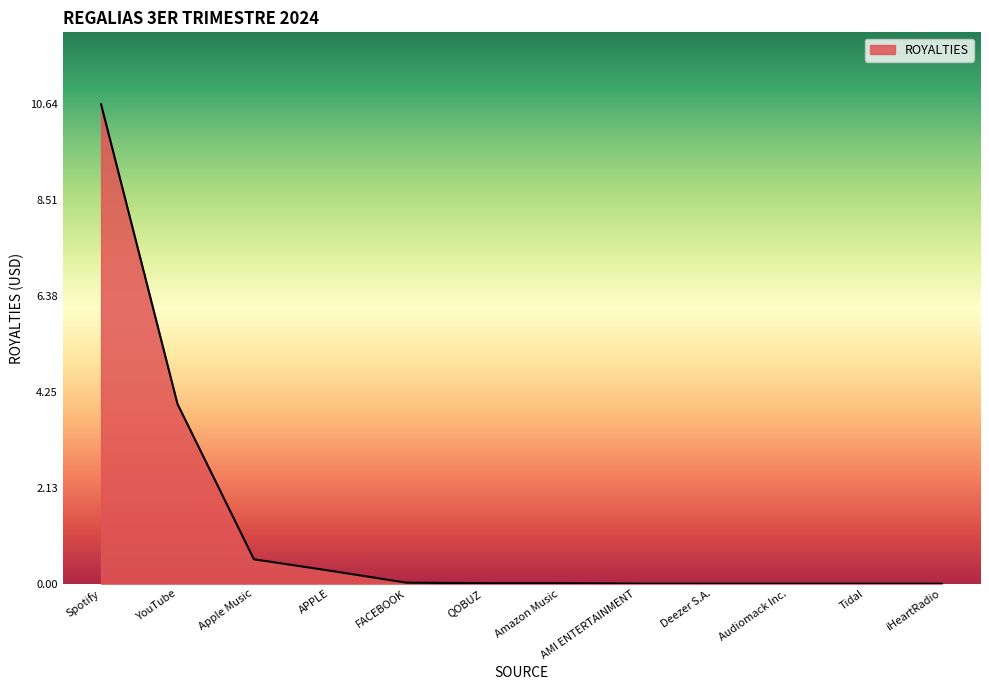

Which has a higher value, Apple Music or Tidal?

Apple Music